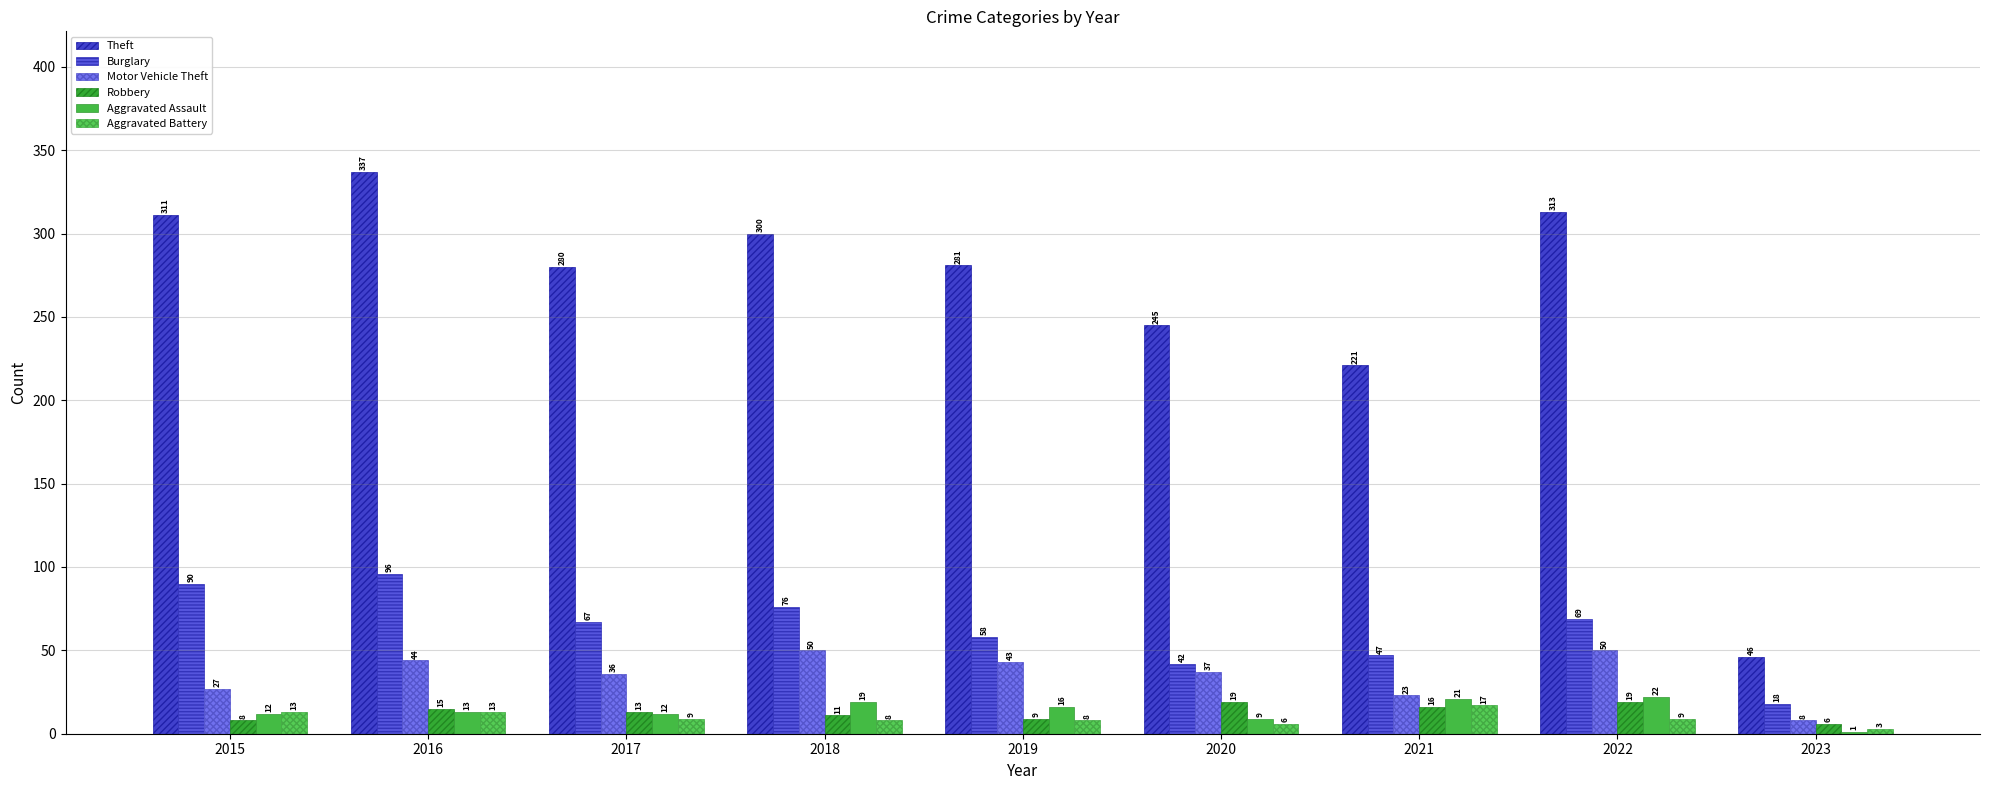

Which series changed the most between 2021 and 2022?

Theft